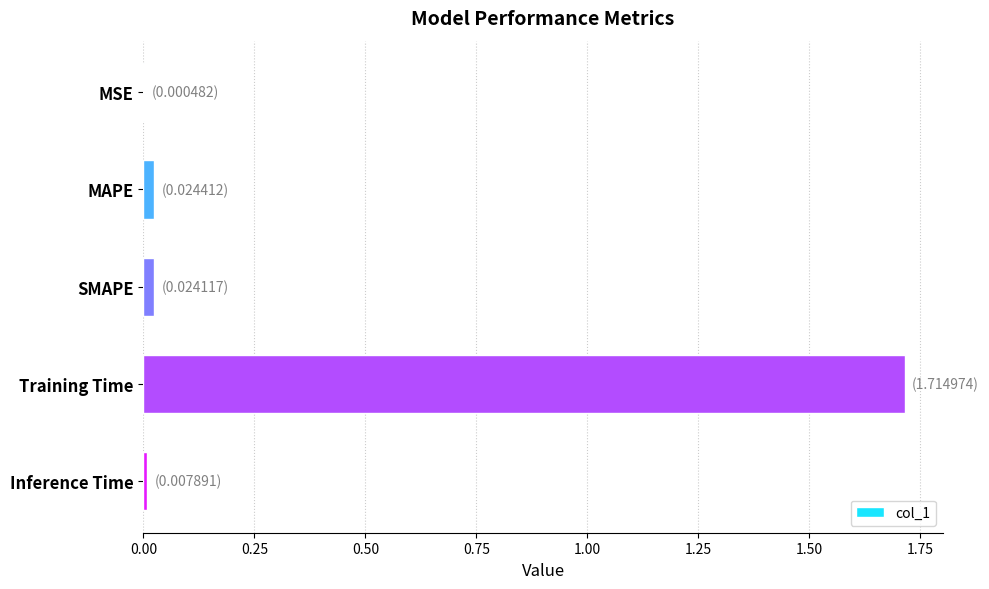

What value does the data have at Training Time?

1.7